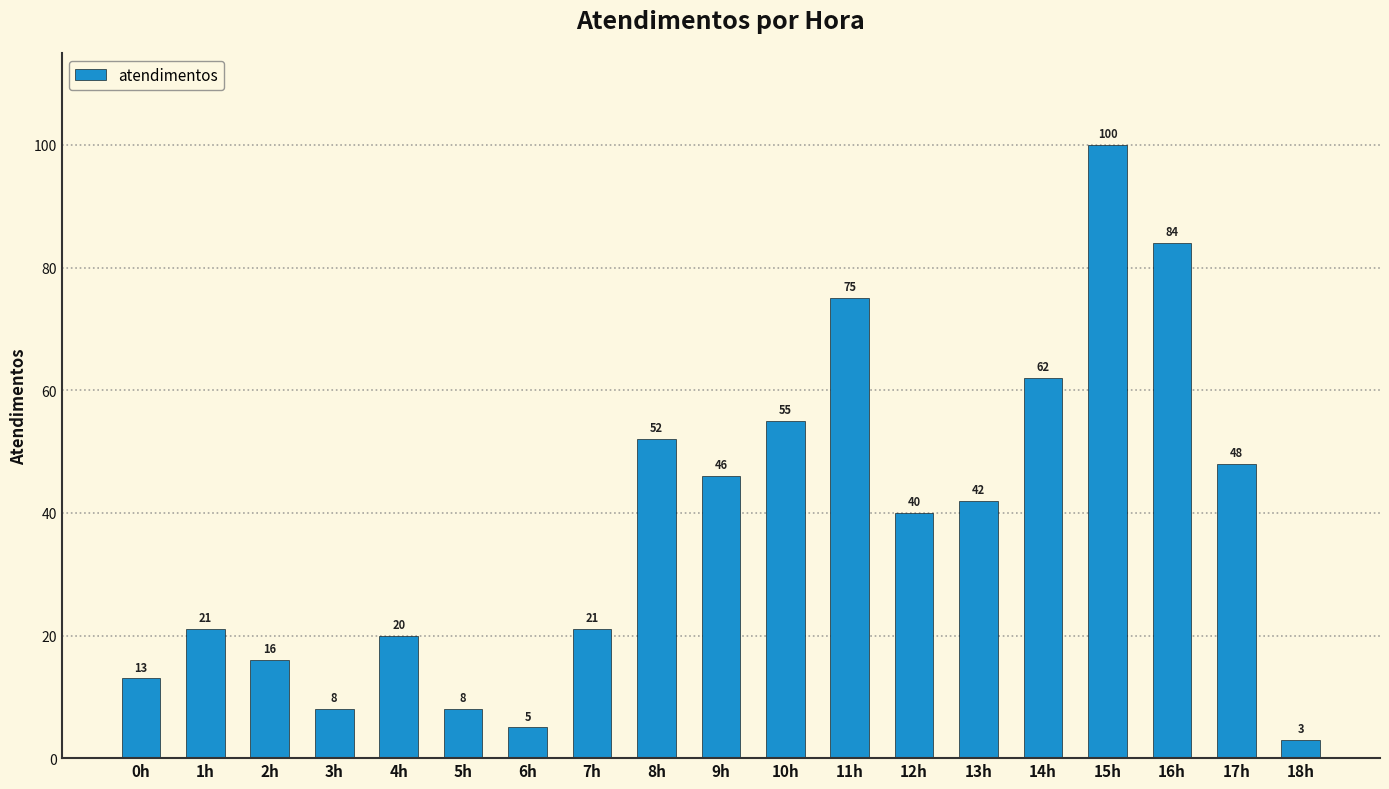

What is the change in value from 3h to 8h?

+44